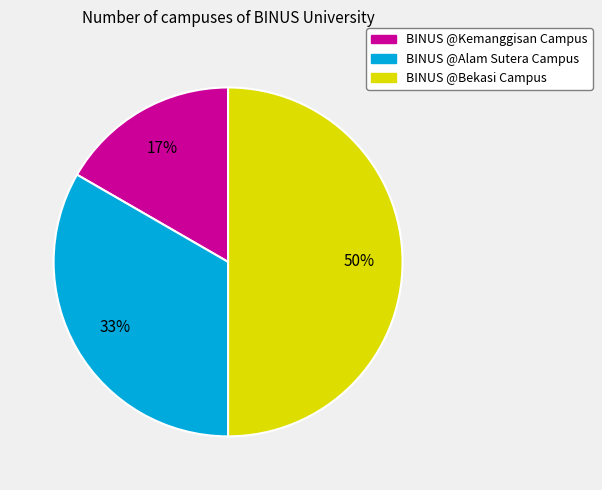

Which has a higher value, BINUS @Kemanggisan Campus or BINUS @Alam Sutera Campus?

BINUS @Alam Sutera Campus